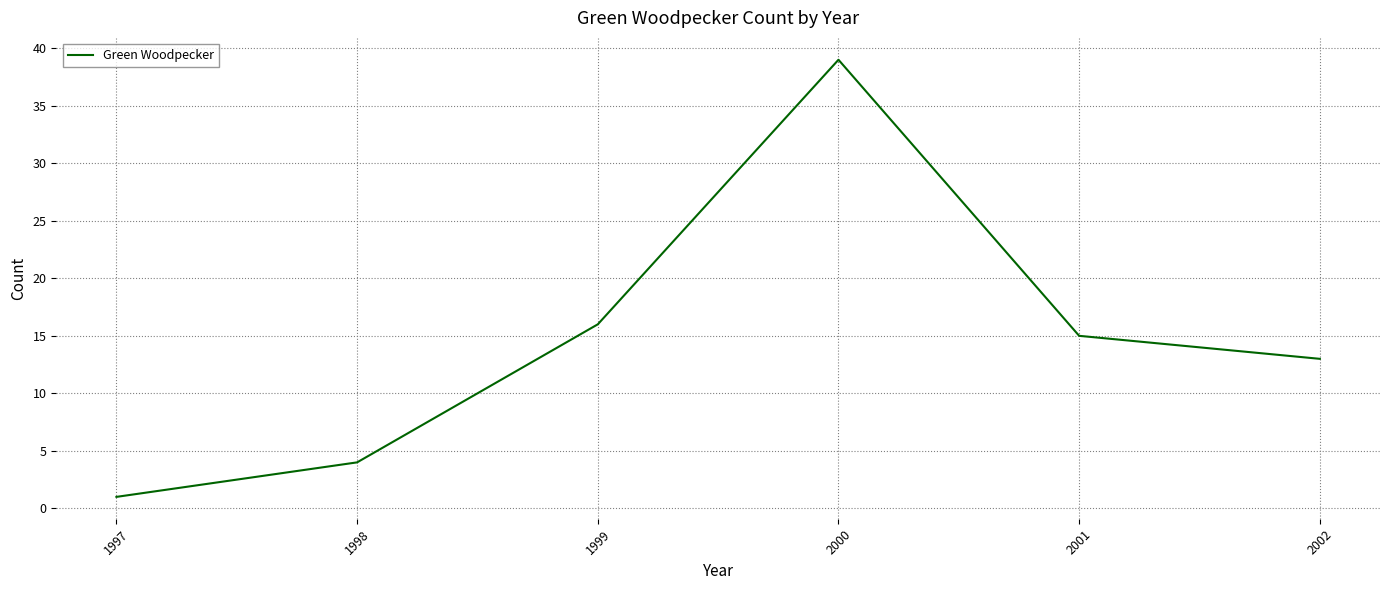

Where is the first local maximum?

2000